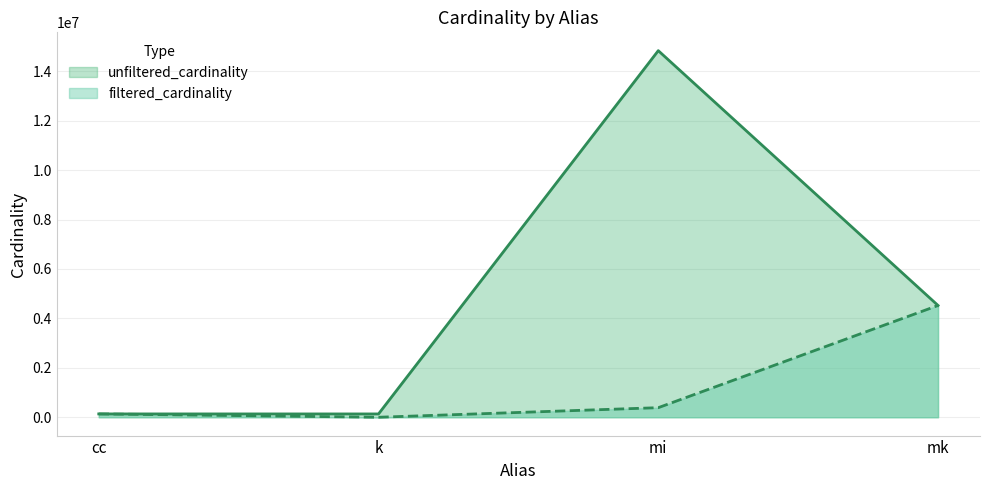

How many lines are shown in the chart?

2